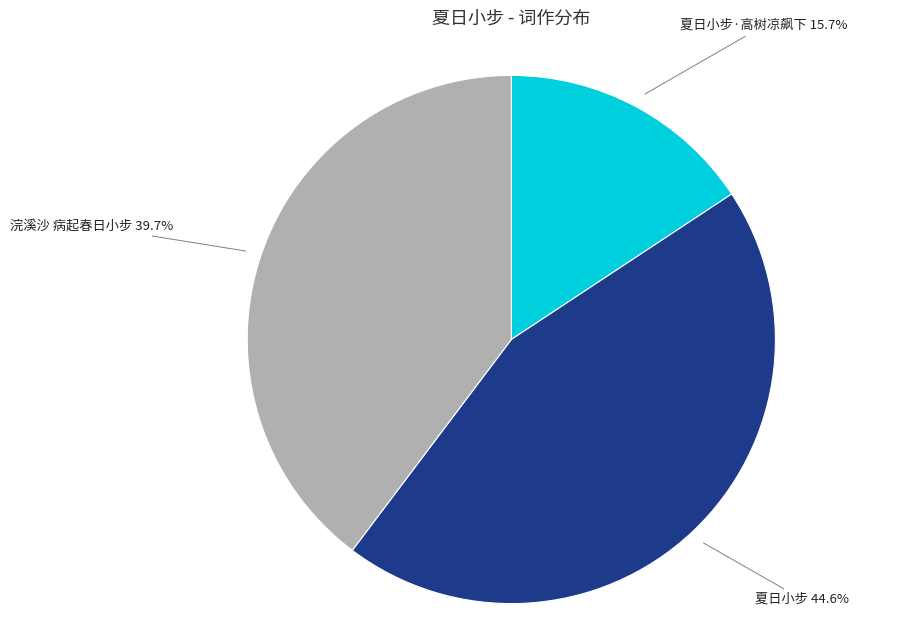

What is the ratio of the value at 夏日小步 to the value at 夏日小步·高树凉飙下?

2.8